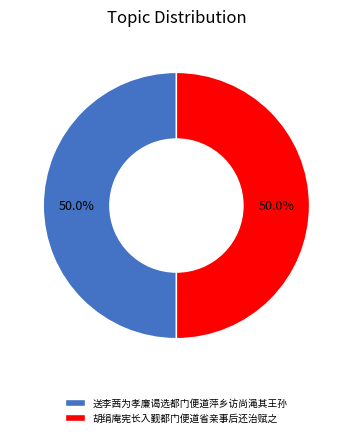

How much of the chart is everything except 送李茜为孝廉谒选都门便道萍乡访尚渑其王孙?

50.0%